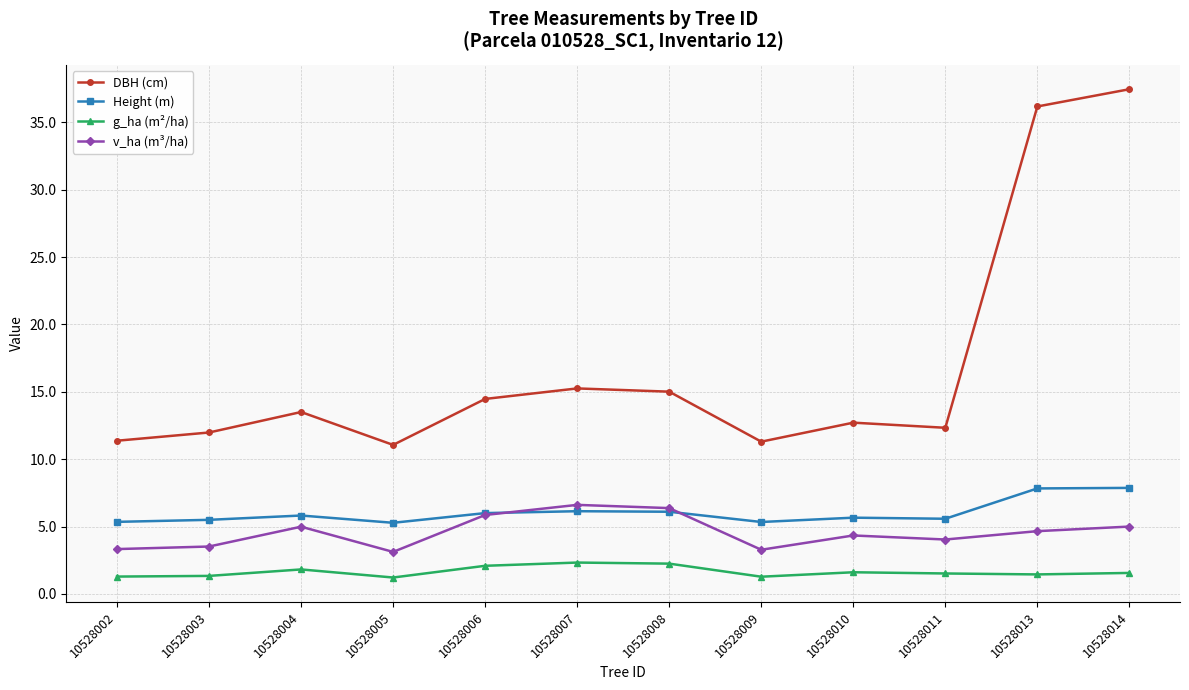

What value does the v_ha (m³/ha) series have at 10528011?

4.0